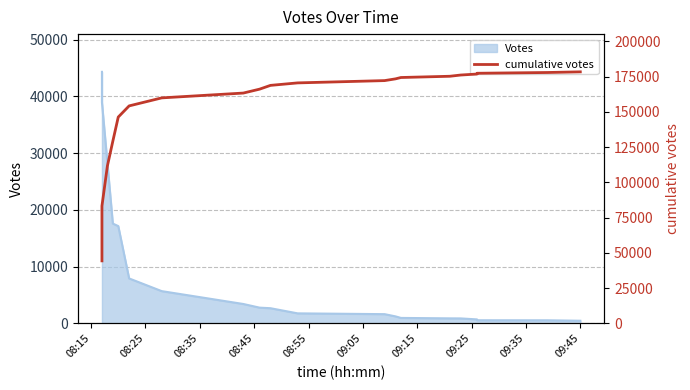

What position from the left is 09:25?

8